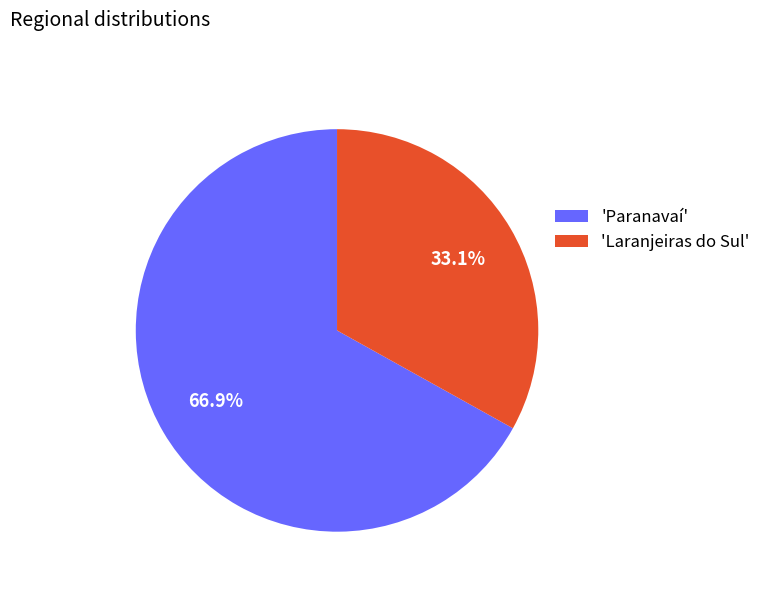

How many slices are in this pie chart?

2